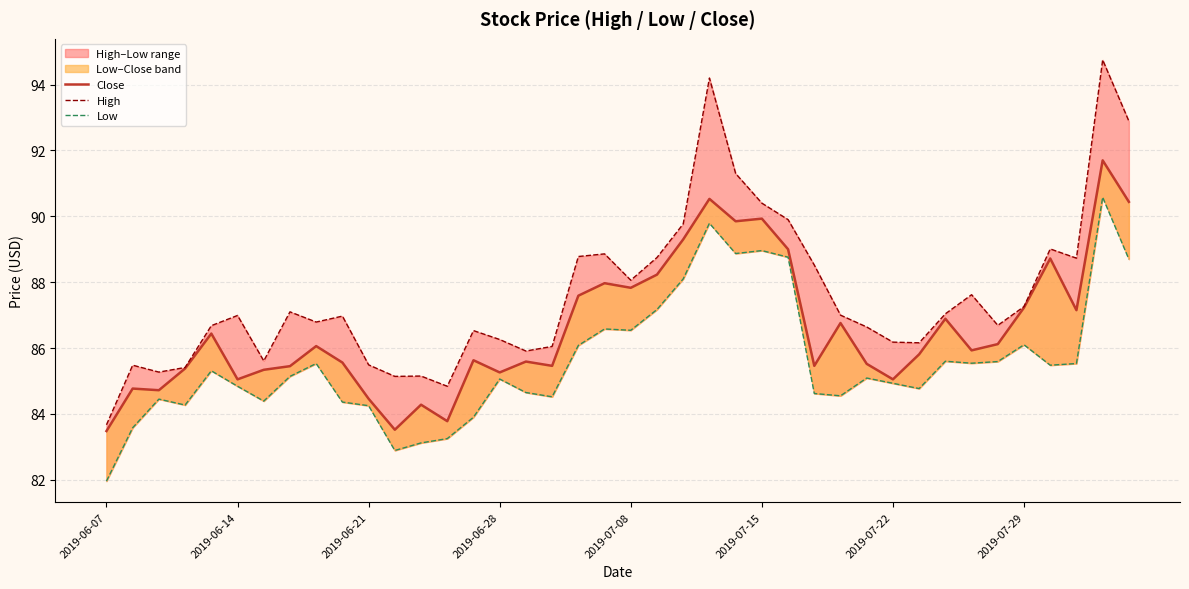

Which series has the widest spread of values?

High